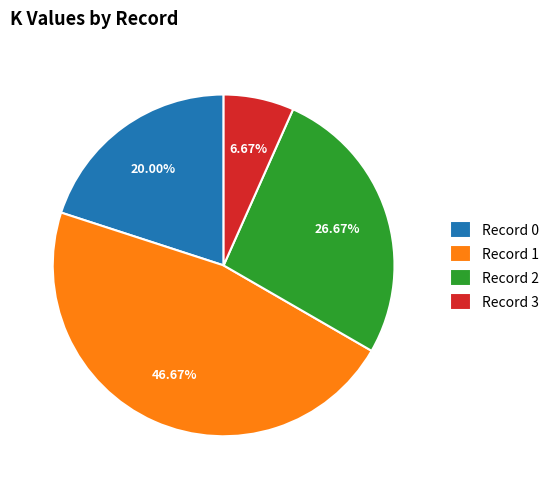

How many slices are in this pie chart?

4